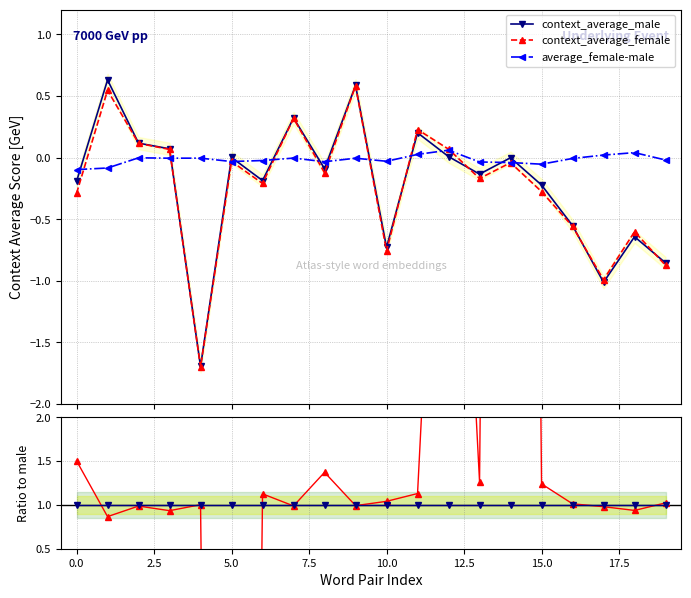

What position from the left is 15?

16